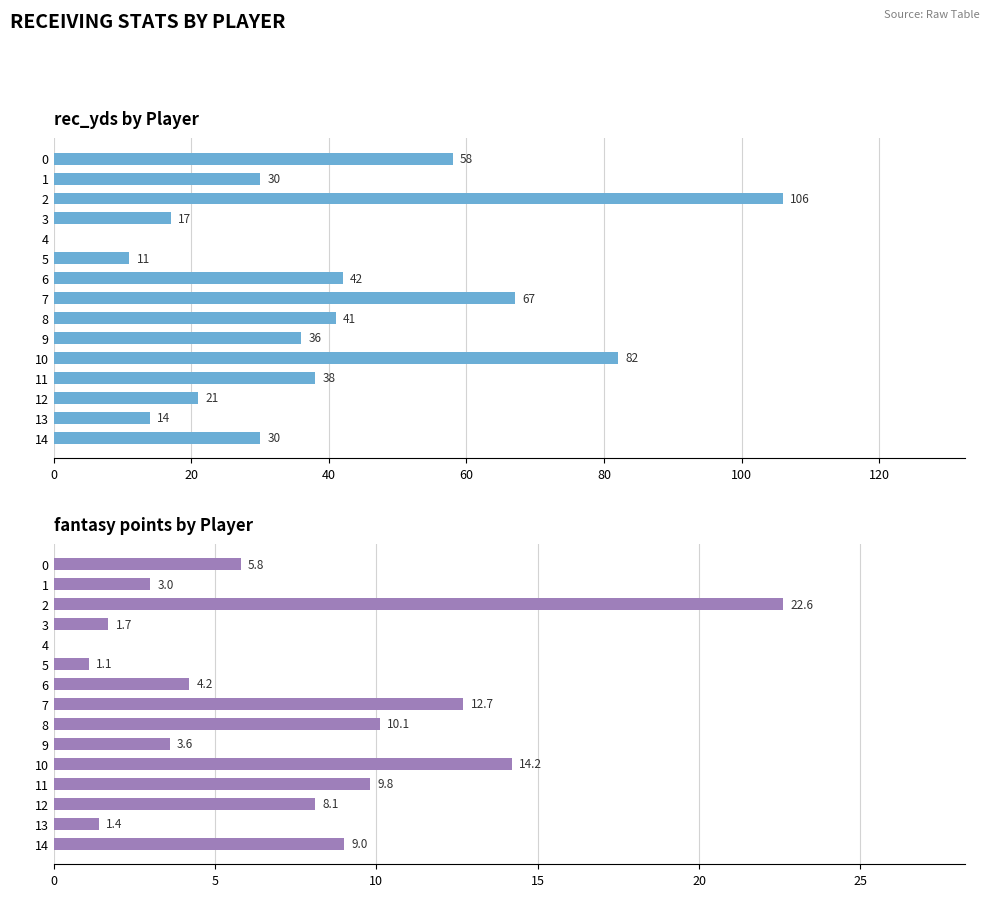

What is the average value of the rec_yds series?

39.5